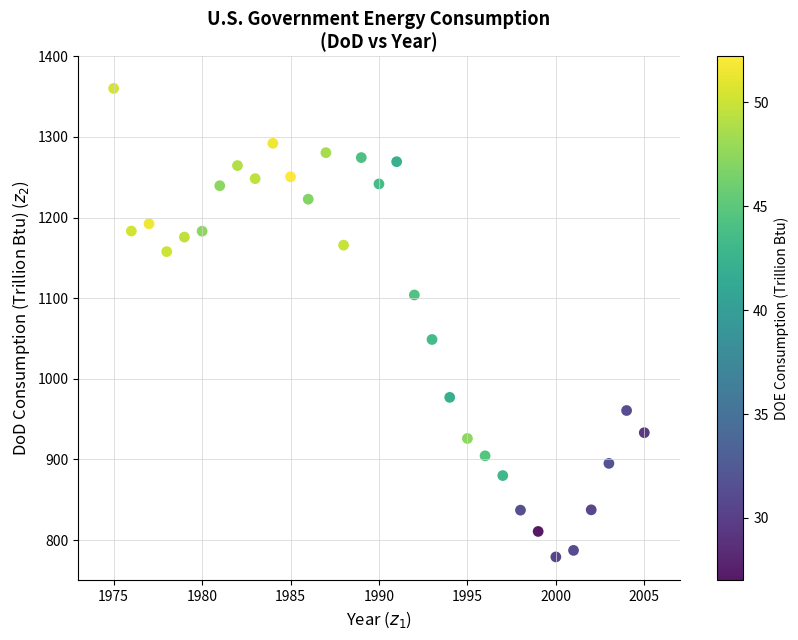

What is the range of X values (max minus min)?

30.0